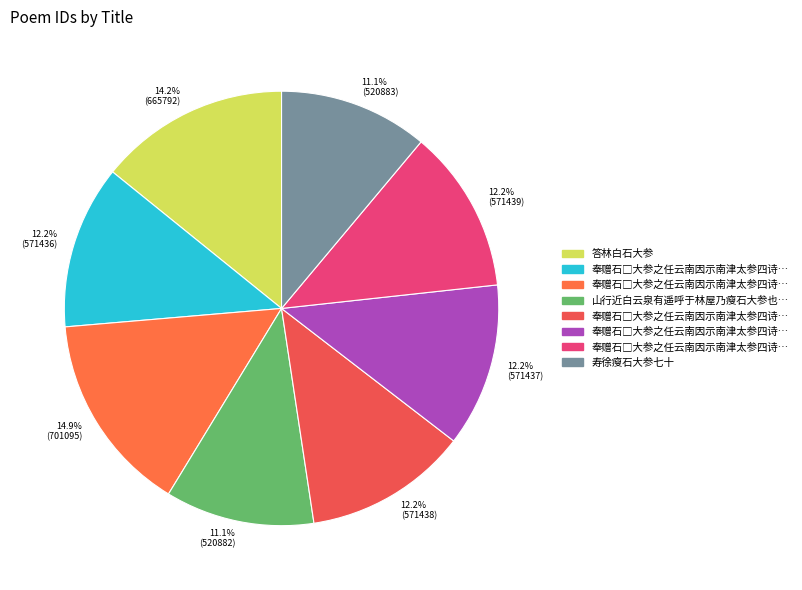

To the nearest percent, what is the average slice percentage?

12%